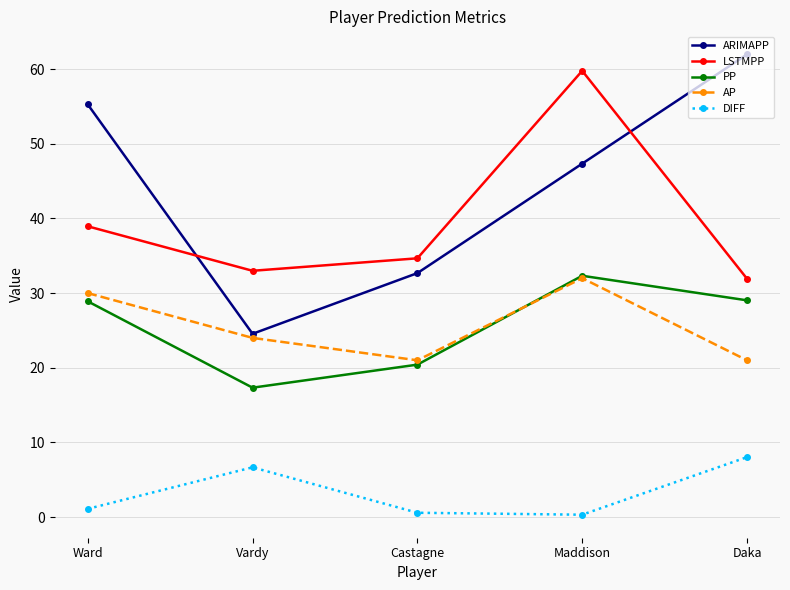

At which category does PP reach its first local peak?

Maddison